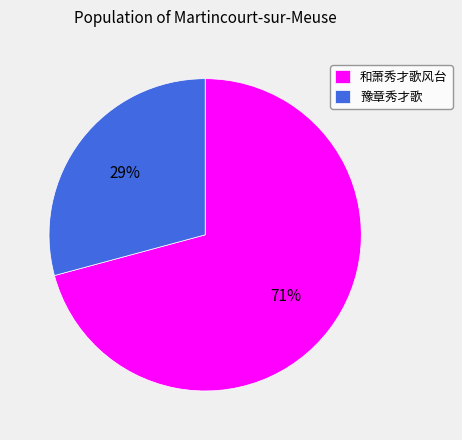

Rank the categories by value from lowest to highest.

豫章秀才歌, 和萧秀才歌风台